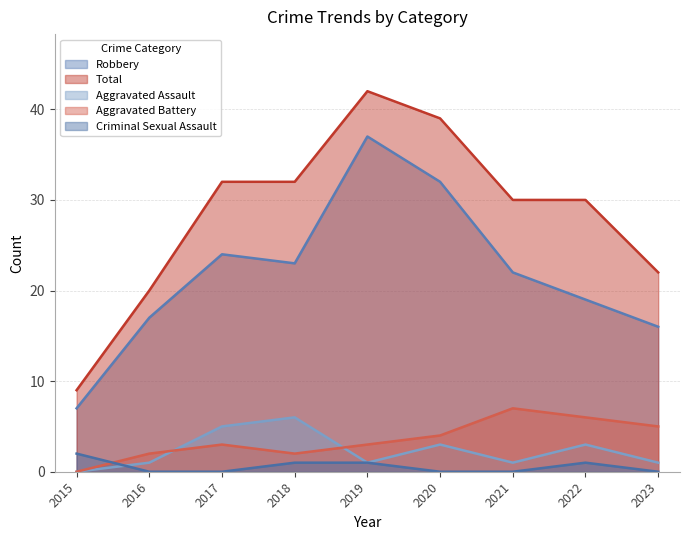

Between 2023 and 2018, which is larger?

2018